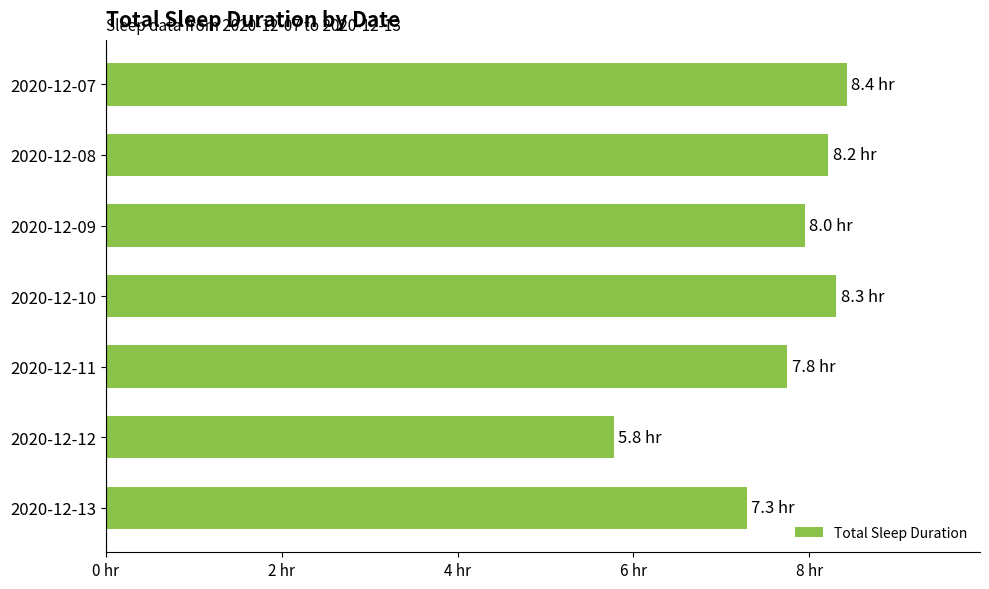

Are the bars horizontal?

Yes